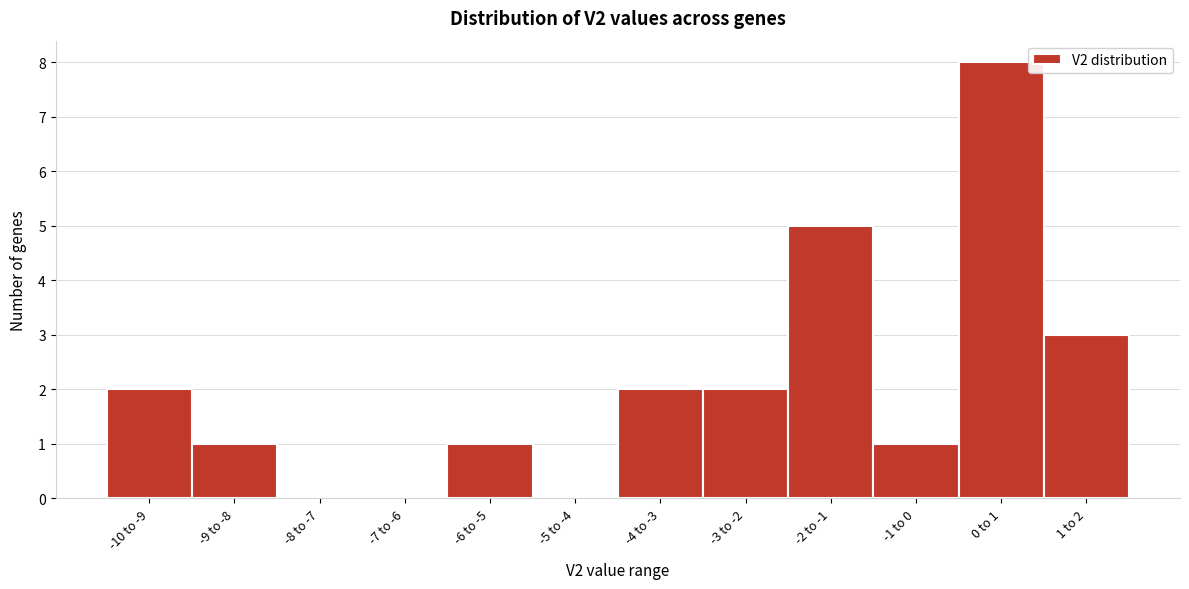

Reading left to right, extract all data points from this chart.

-10 to -9=2	-9 to -8=1	-8 to -7=0	-7 to -6=0	-6 to -5=1	-5 to -4=0	-4 to -3=2	-3 to -2=2	-2 to -1=5	-1 to 0=1	0 to 1=8	1 to 2=3